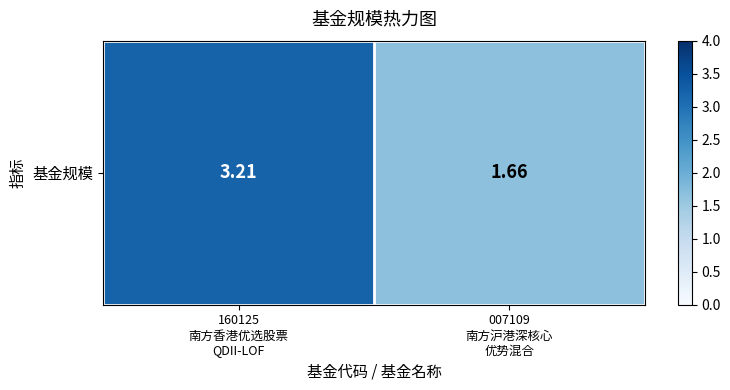

What is the approximate value at 007109
南方沪港深核心
优势混合?

1.7